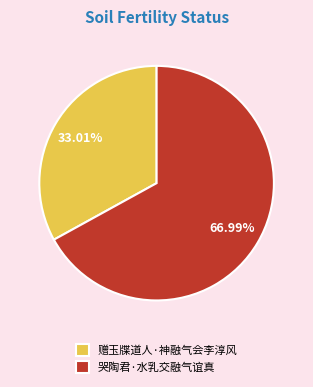

To the nearest percent, what is the difference between the 赠玉牒道人·神融气会李淳风 and 哭陶君·水乳交融气谊真 slice percentages?

34%